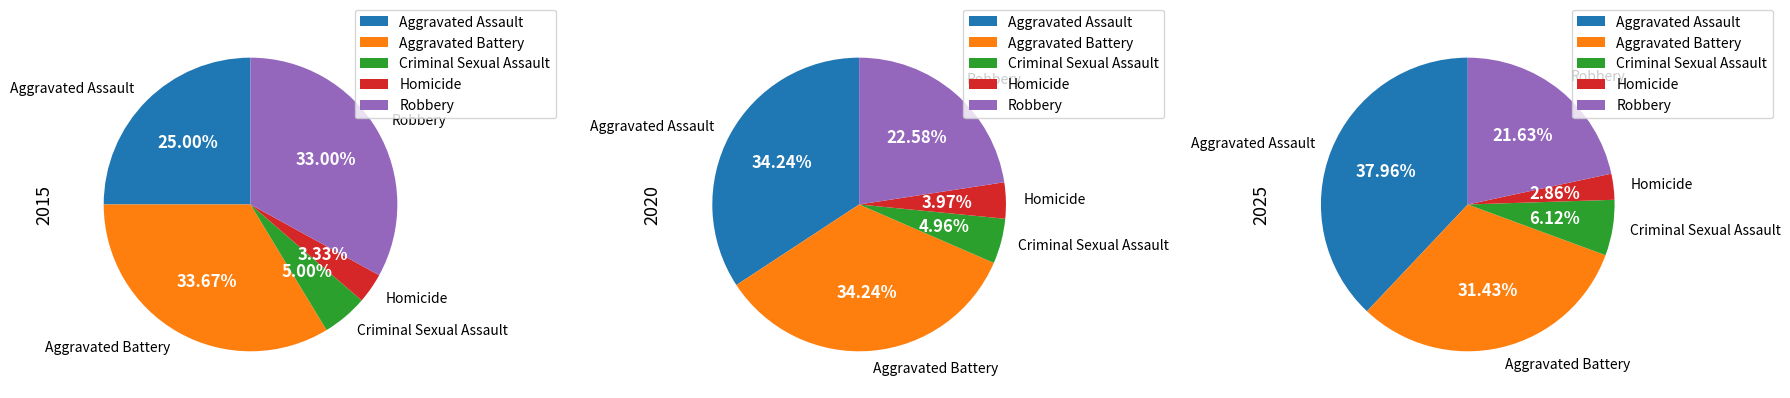

To the nearest percent, what is the difference between the largest and smallest slice percentages?

30%